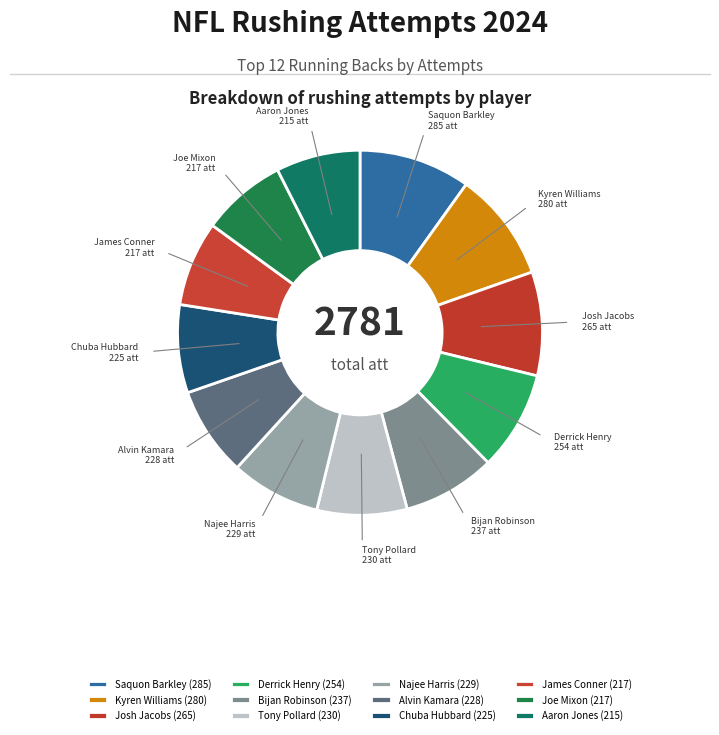

To the nearest percent, what is the combined percentage of Najee Harris and Saquon Barkley?

18%